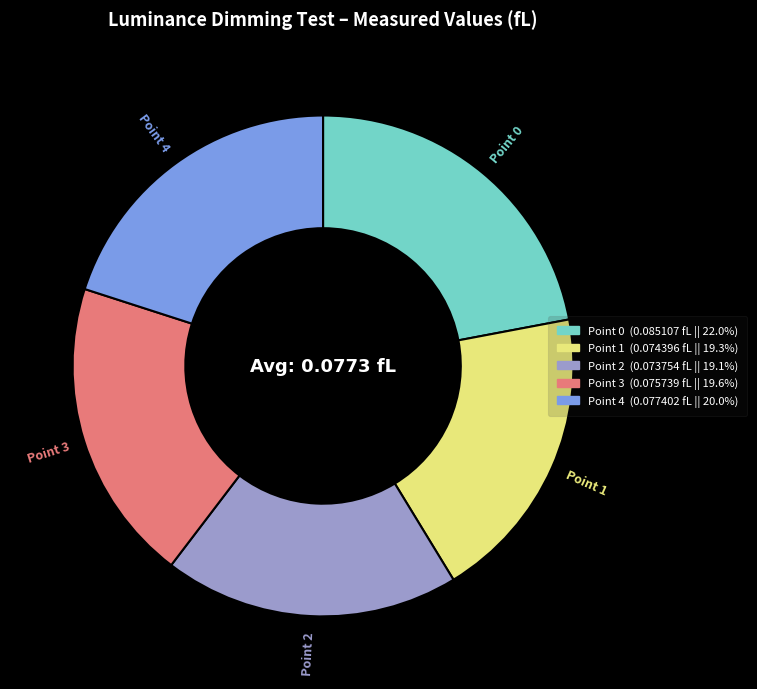

Do Point 0 and Point 3 together represent more than half of the pie?

No